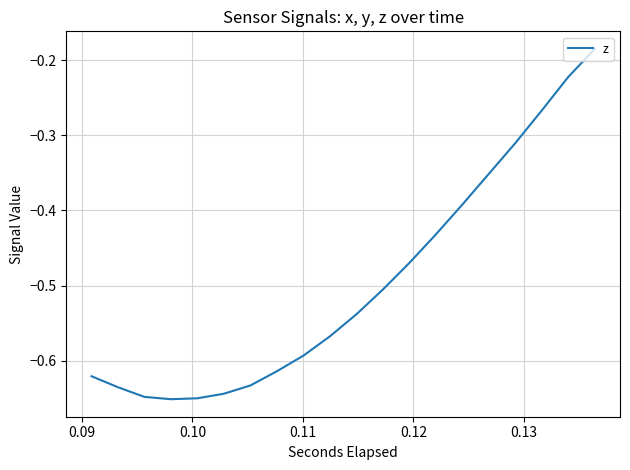

What is the difference between the maximum and minimum values?

0.5